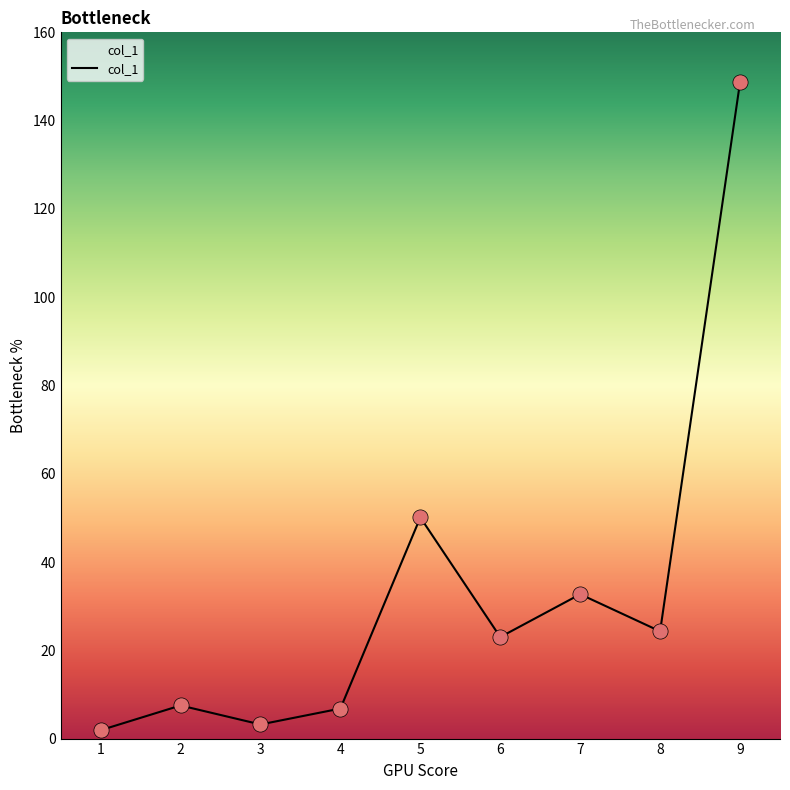

Approximately how many times larger is the value at 6 compared to 4?

3.4